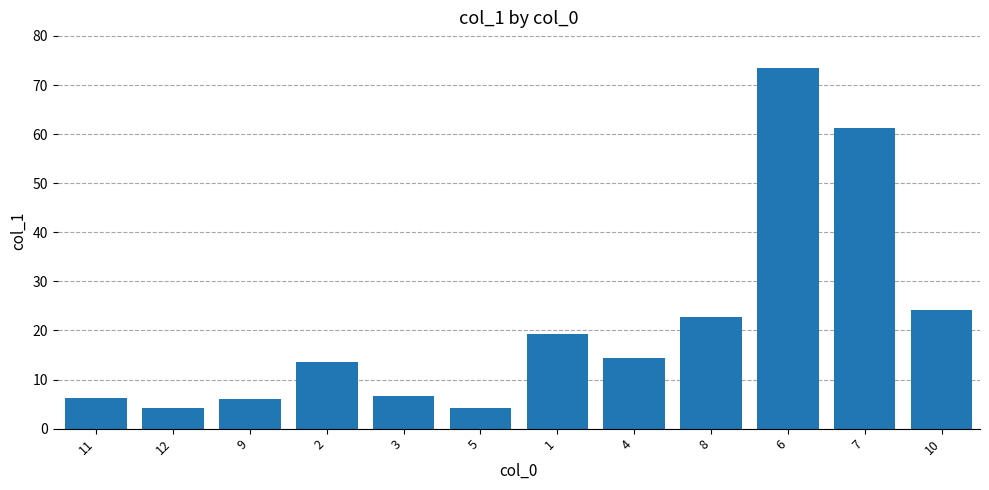

At which label is the value closest to 38?

10